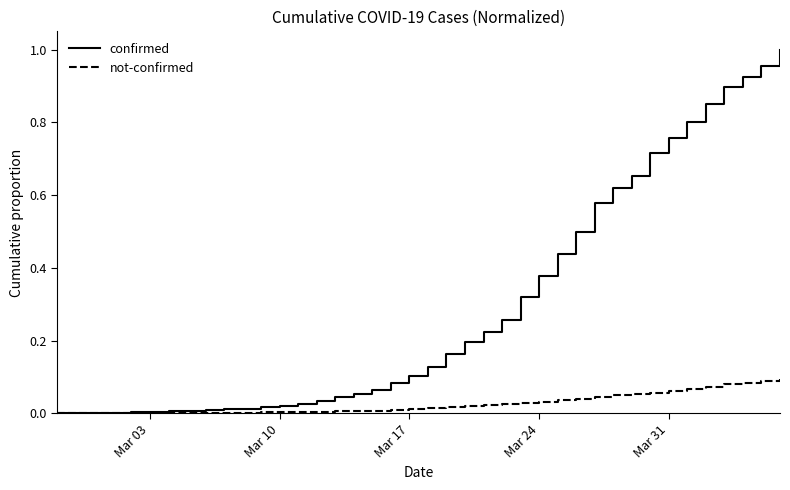

Rank the series by their maximum value, from lowest to highest.

not-confirmed, confirmed